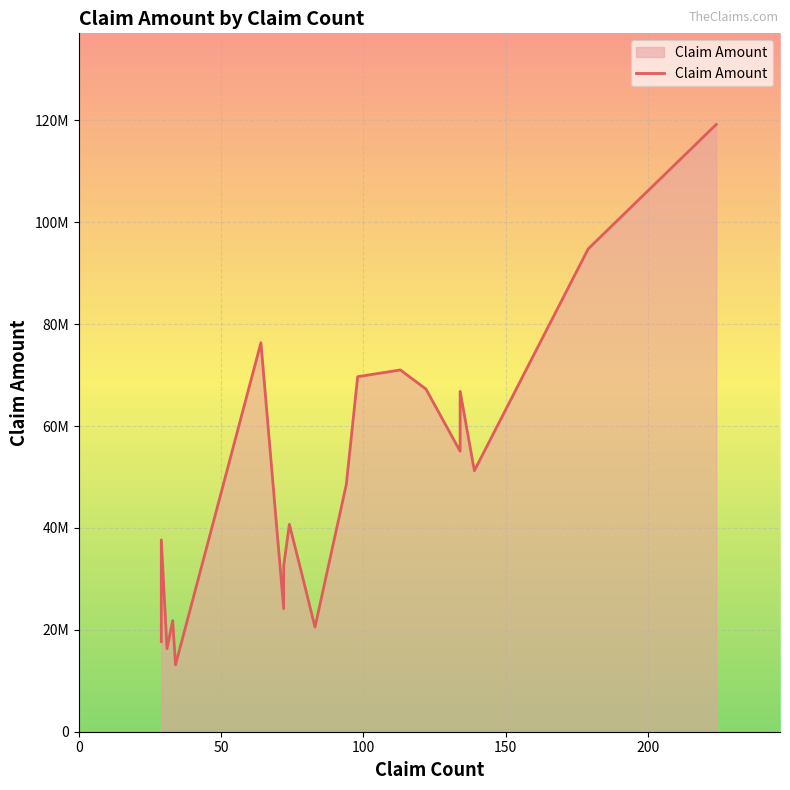

What is the minimum value shown in the chart?

13132000